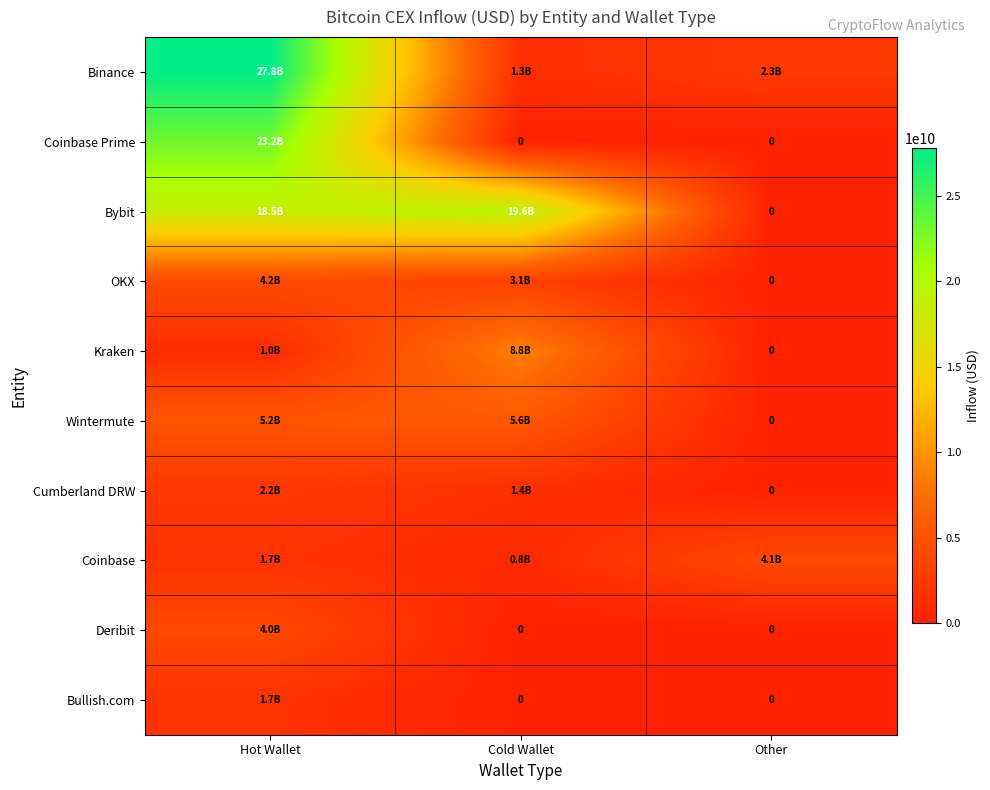

At which category is the sum across all series the highest?

Hot Wallet